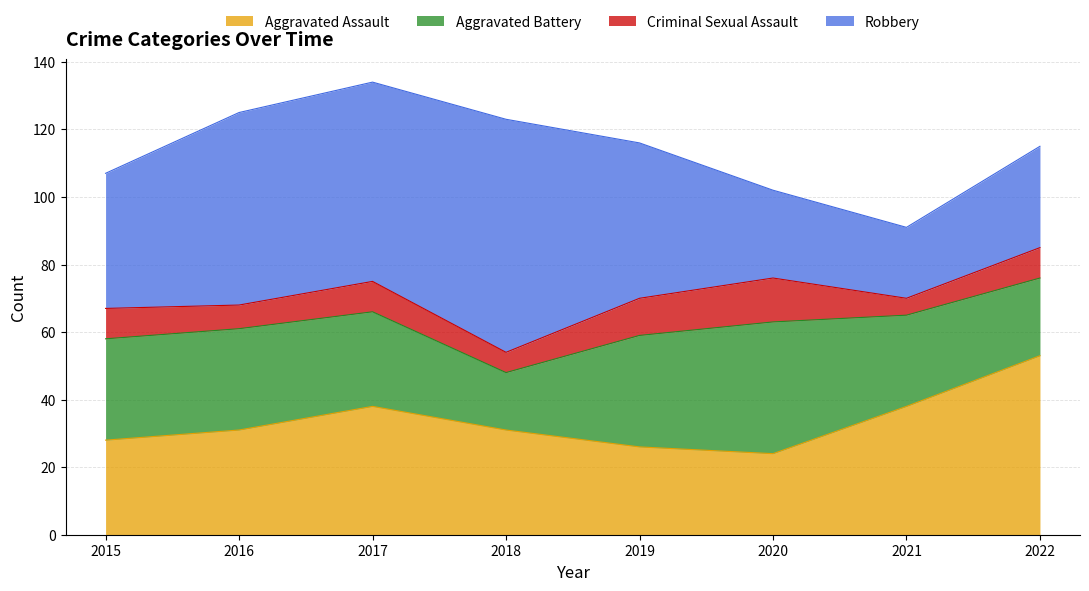

Reading left to right, transcribe all the data shown in this chart.

Aggravated Assault: 28	31	38	31	26	24	38	53
Aggravated Battery: 30	30	28	17	33	39	27	23
Criminal Sexual Assault: 9	7	9	6	11	13	5	9
Robbery: 40	57	59	69	46	26	21	30